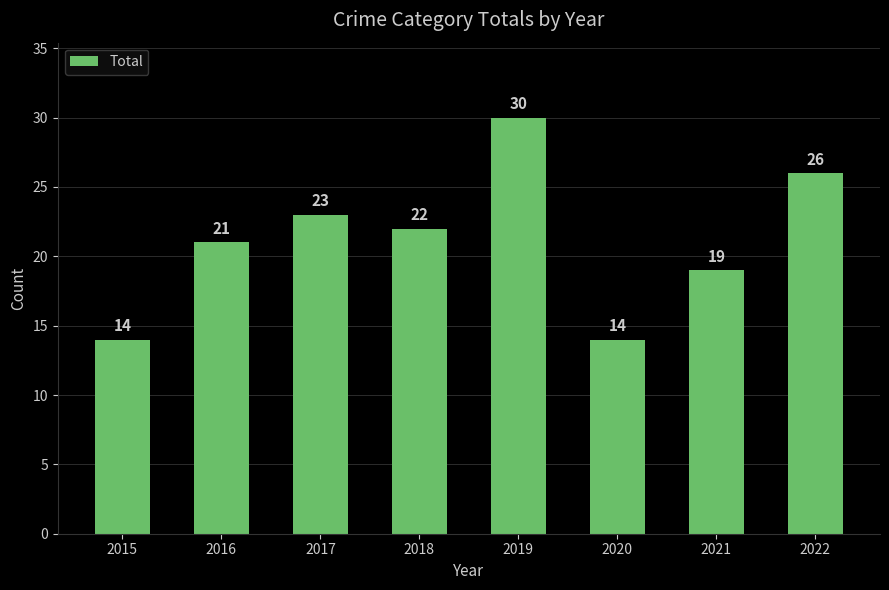

Which label corresponds to the largest value in the chart?

2019